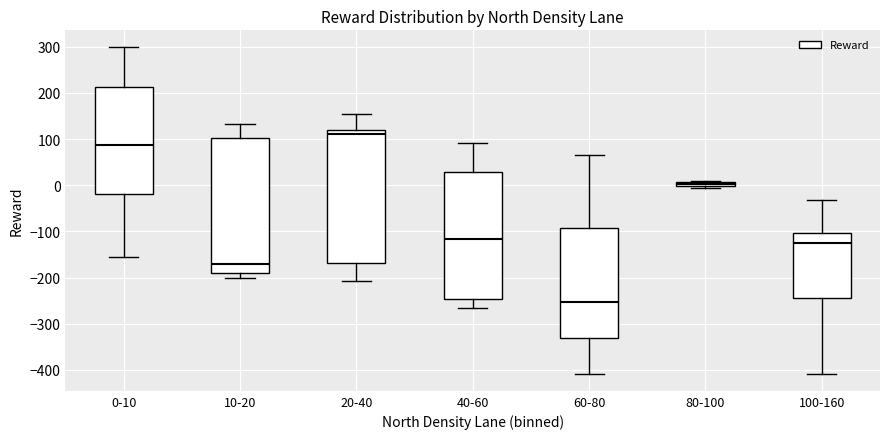

Which box's median line is the highest?

20-40